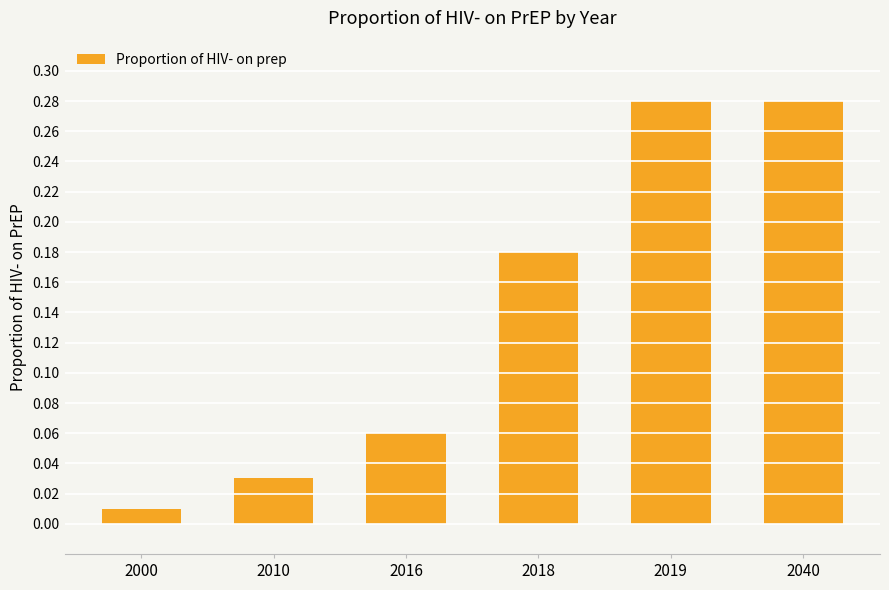

Between 2010 and 2000, which is larger?

2010